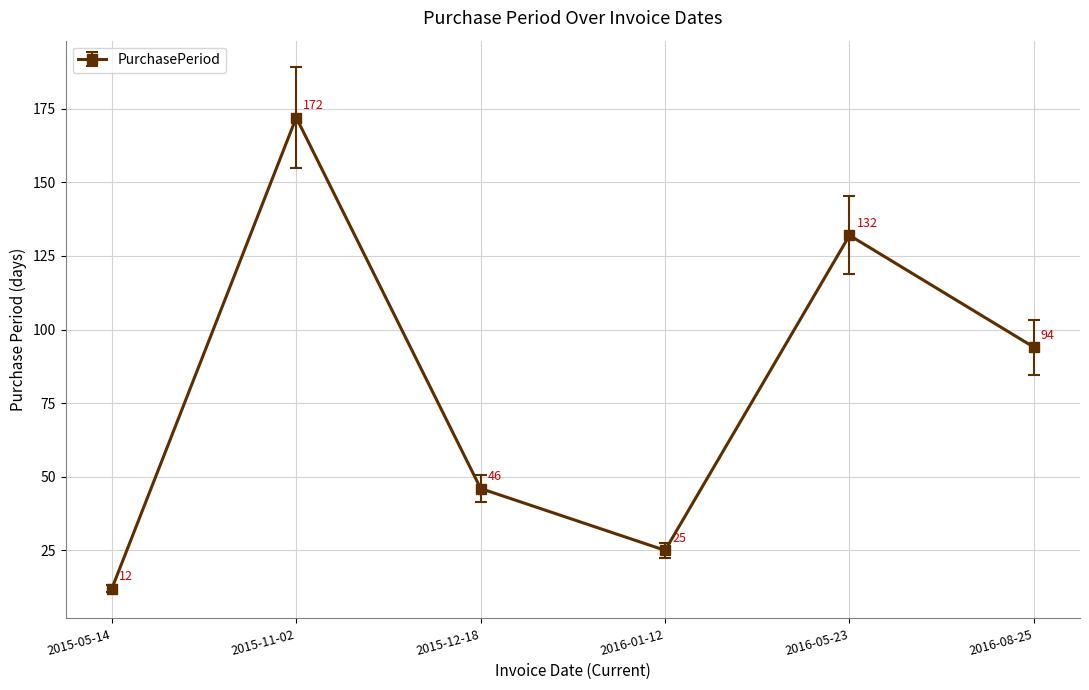

The value at 2015-12-18 is 82. True or false?

False